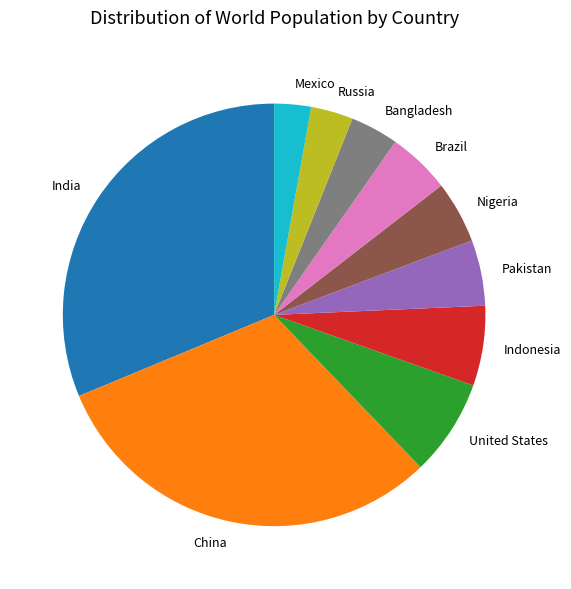

Between Nigeria and United States, which is larger?

United States